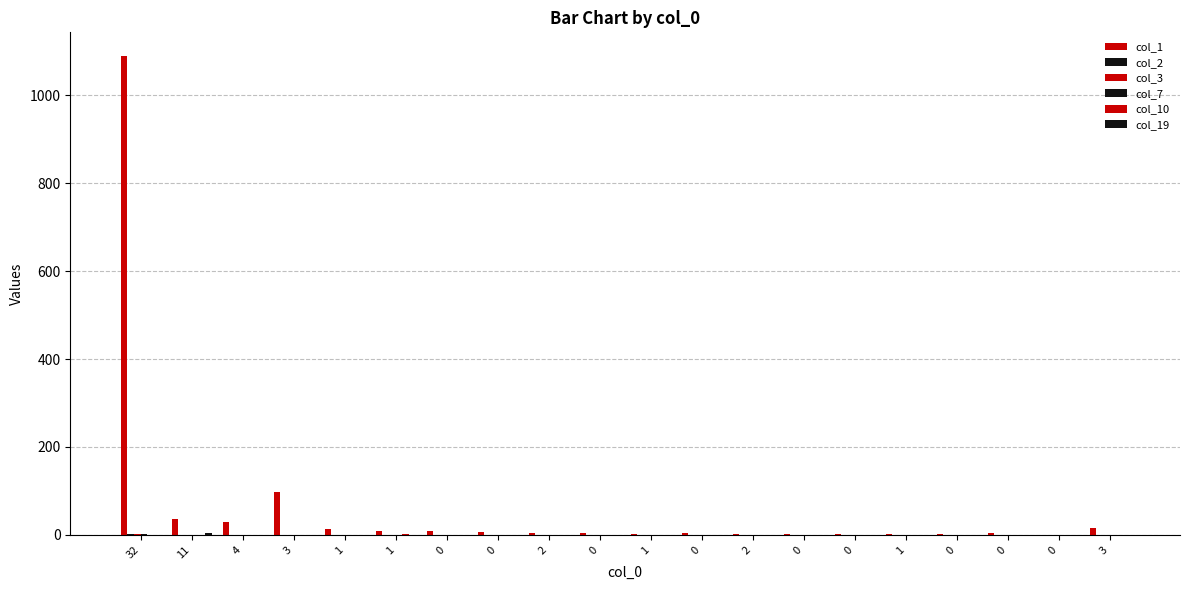

Are the bars grouped side by side (vs. stacked)?

Yes